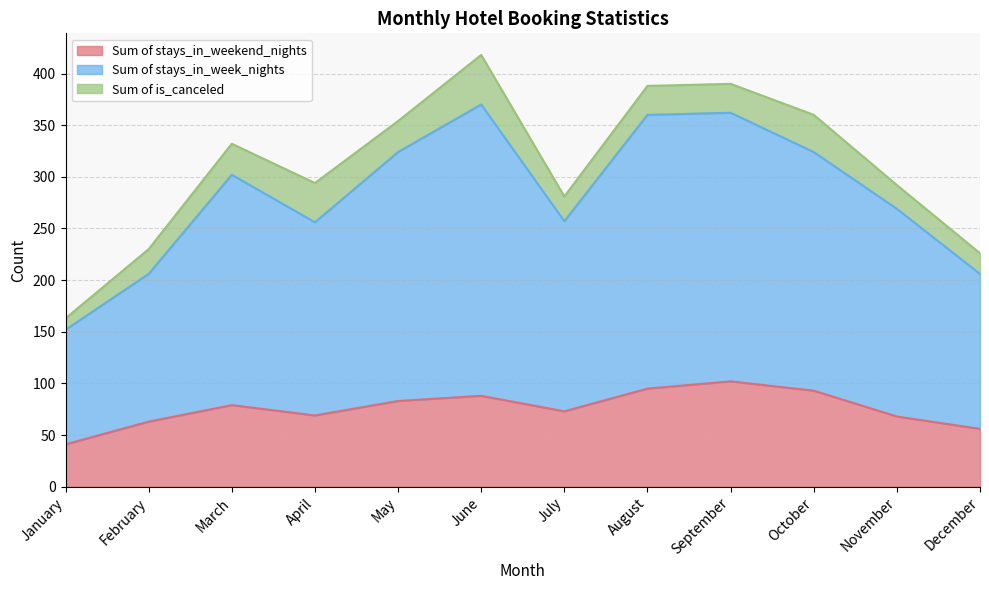

Is it true that Sum of stays_in_weekend_nights equals 69 at April?

True